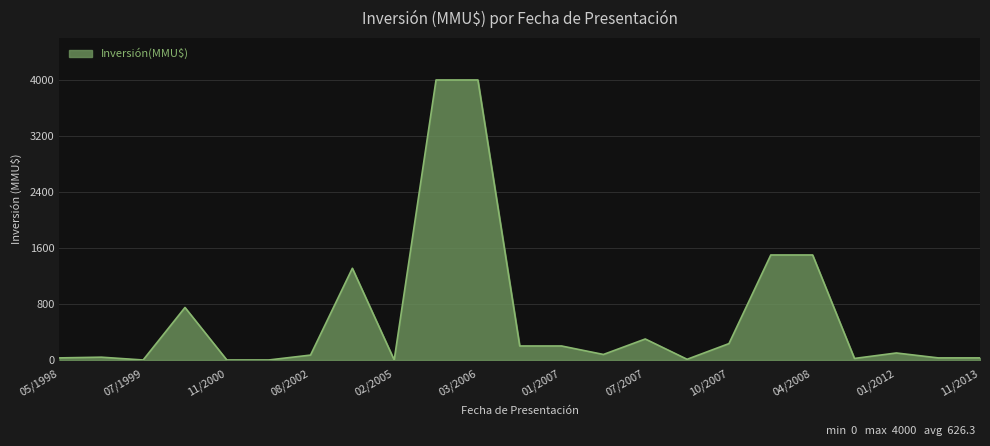

What is the difference between the maximum and second lowest values?

4000